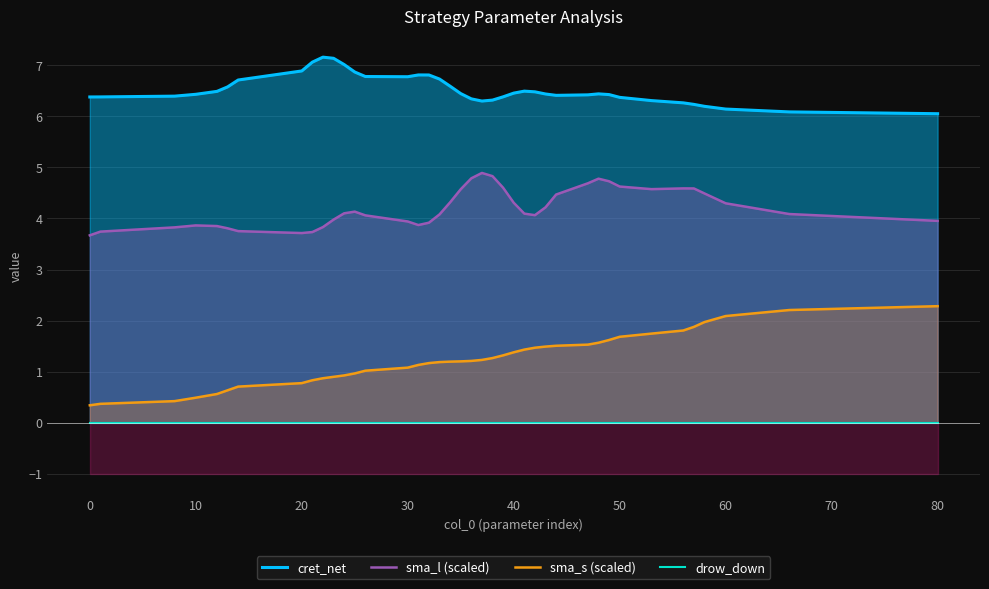

Is it true that sma_l (scaled) equals 2.3 at 40?

False